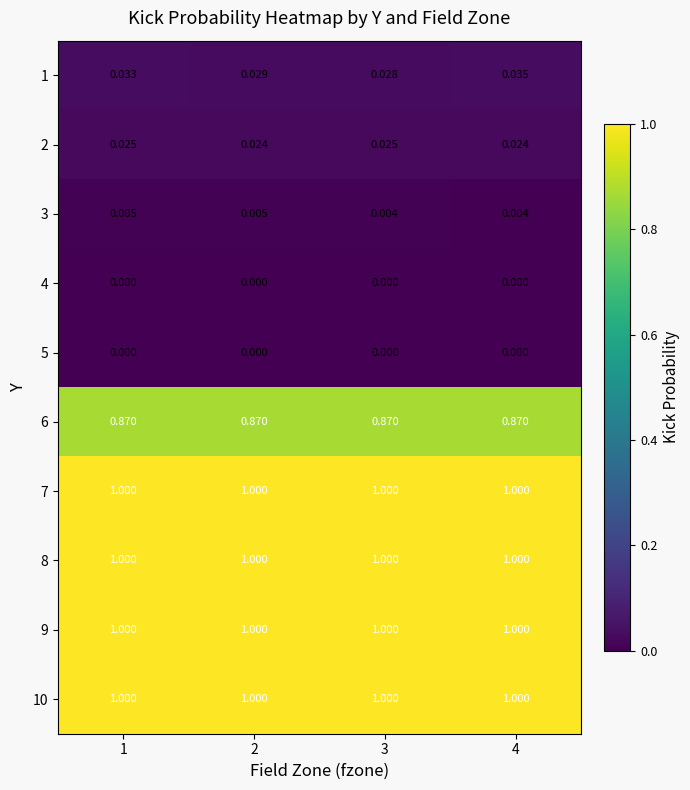

How many data points does each series have?

4